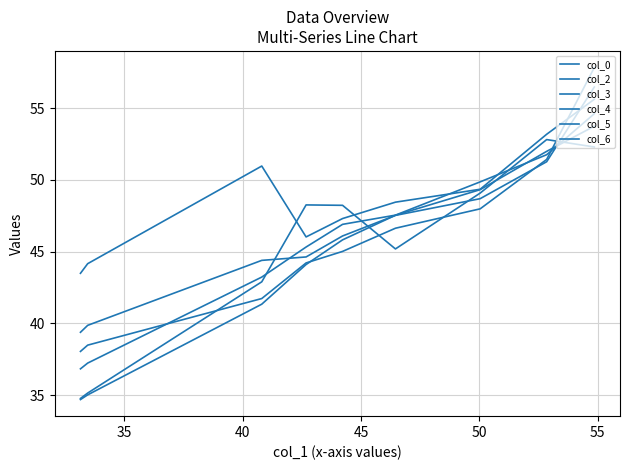

How many data points in col_2 are above 45?

5